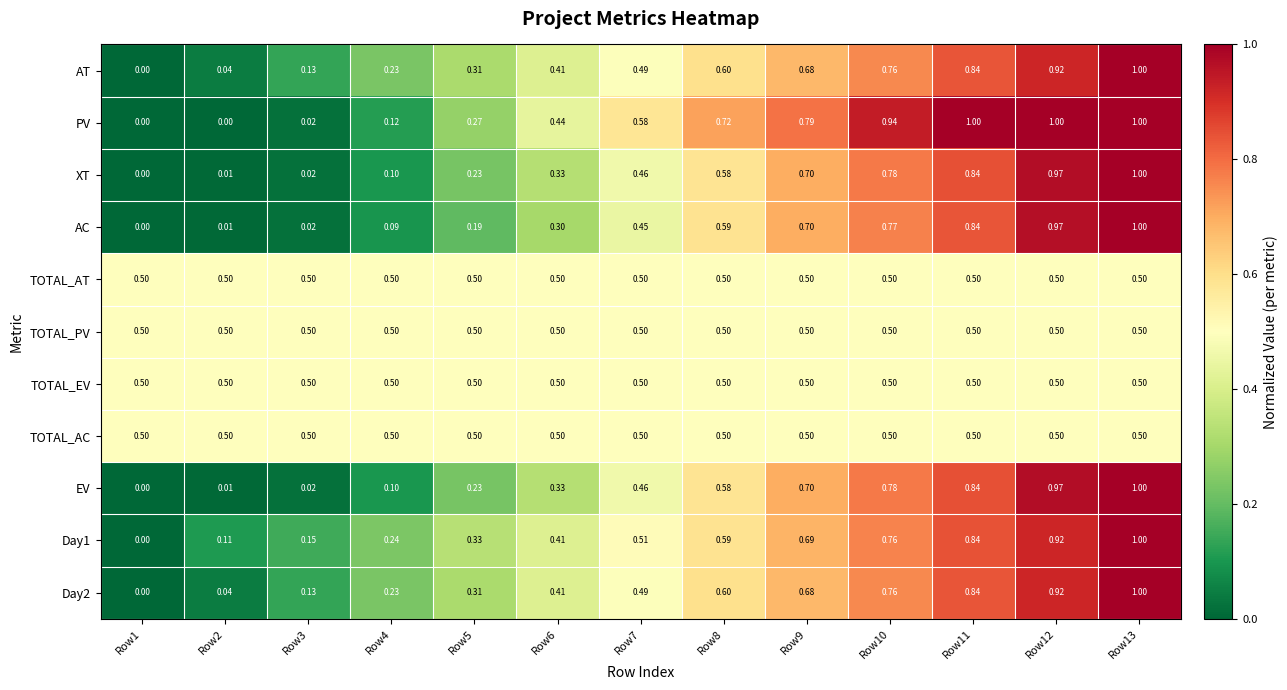

Is the value of XT at Row2 greater than the value of TOTAL_AC at Row8?

No